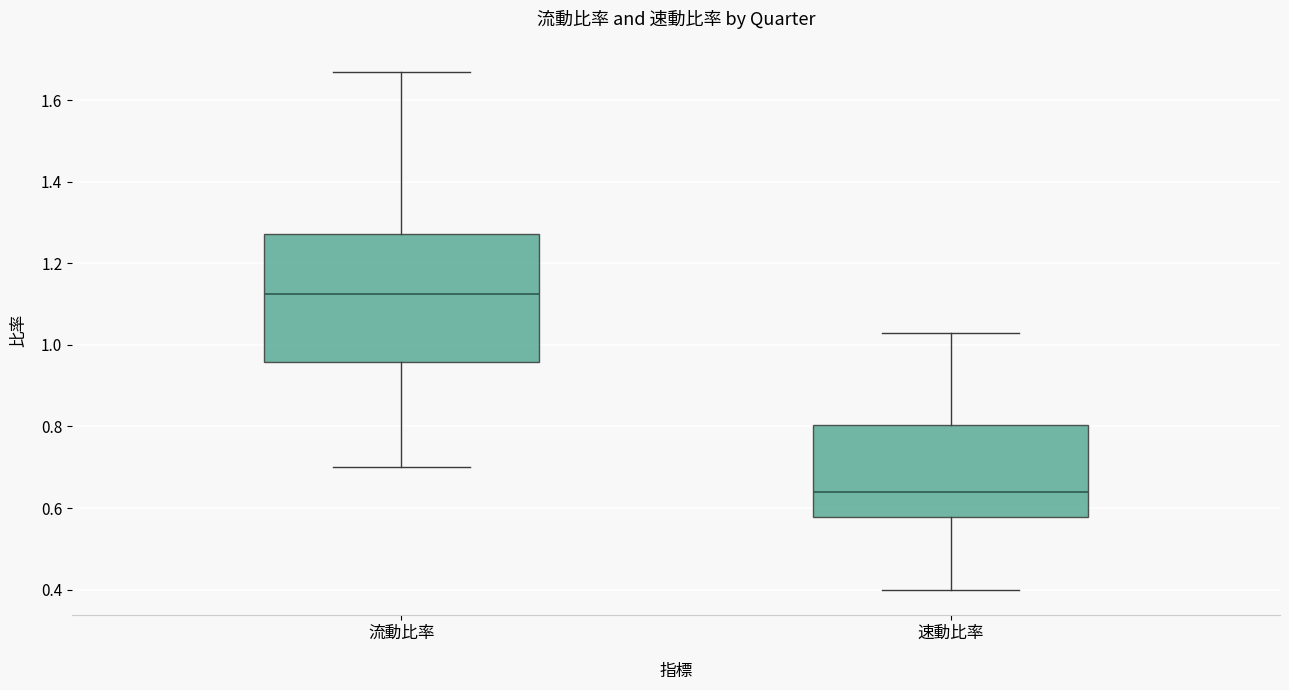

Reading left to right, transcribe this box plot: for each box, give where its median line is, the range the box spans, and where its two whiskers end, as read against the y-axis. The values are not printed on the chart, so give them approximately, as read against the axis.

流動比率: median 1.12, box 0.96 to 1.28, whiskers 0.70 to 1.68
速動比率: median 0.64, box 0.58 to 0.80, whiskers 0.40 to 1.04